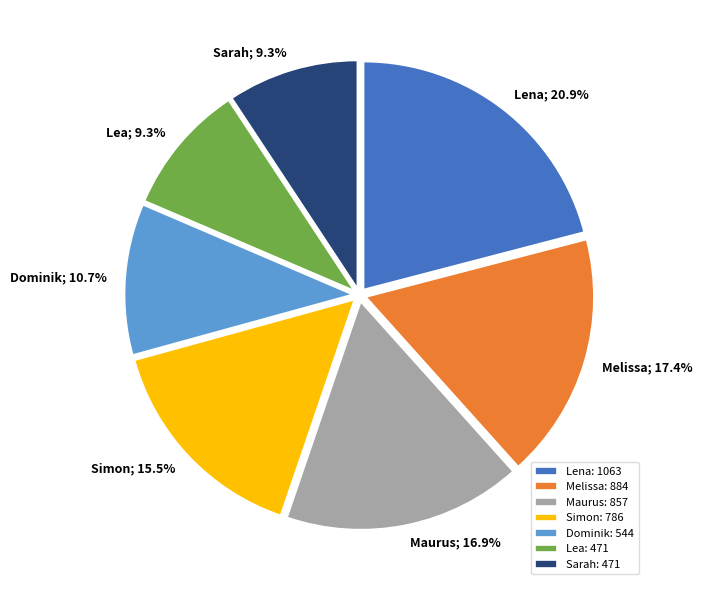

How many segments does this pie chart have?

7